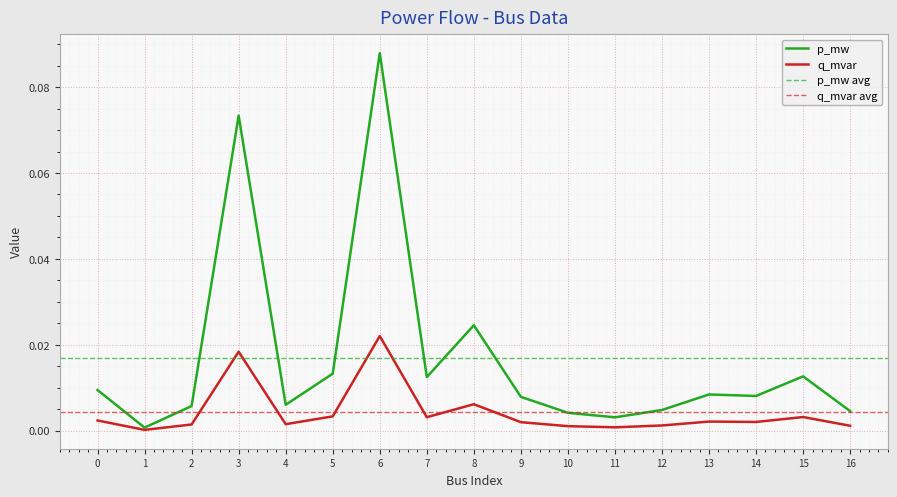

What is the sum of all p_mw values?

0.3